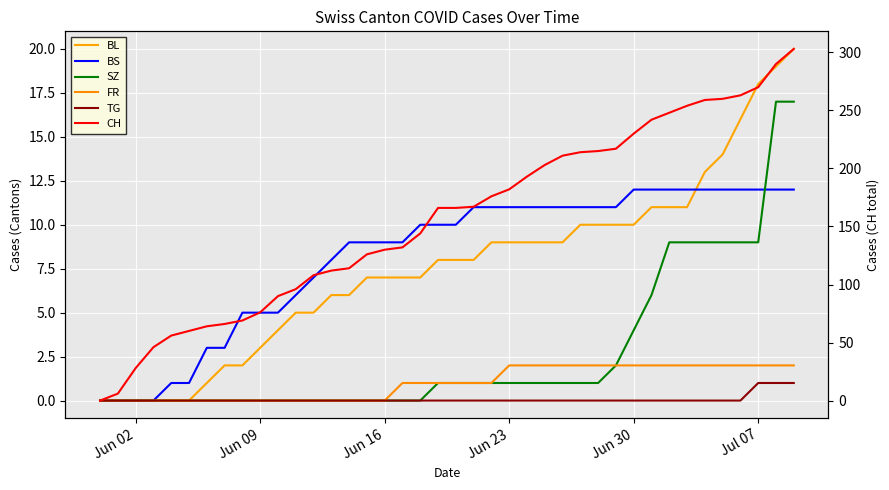

Reading right to left, transcribe all the data shown in this chart.

BL: 20	19	18	16	14	13	11	11	11	10	10	10	10	9	9	9	9	9	8	8	8	7	7	7	7	6	6	5	5	4	3	2	2	1	0	0	0	0	0	0
BS: 12	12	12	12	12	12	12	12	12	12	11	11	11	11	11	11	11	11	11	10	10	10	9	9	9	9	8	7	6	5	5	5	3	3	1	1	0	0	0	0
SZ: 17	17	9	9	9	9	9	9	6	4	2	1	1	1	1	1	1	1	1	1	1	0	0	0	0	0	0	0	0	0	0	0	0	0	0	0	0	0	0	0
FR: 2	2	2	2	2	2	2	2	2	2	2	2	2	2	2	2	2	1	1	1	1	1	1	0	0	0	0	0	0	0	0	0	0	0	0	0	0	0	0	0
TG: 1	1	1	0	0	0	0	0	0	0	0	0	0	0	0	0	0	0	0	0	0	0	0	0	0	0	0	0	0	0	0	0	0	0	0	0	0	0	0	0
CH: 303	290	270	263	260	259	254	248	242	230	217	215	214	211	203	193	182	176	167	166	166	144	132	130	126	114	112	108	96	90	76	69	66	64	60	56	46	28	6	0